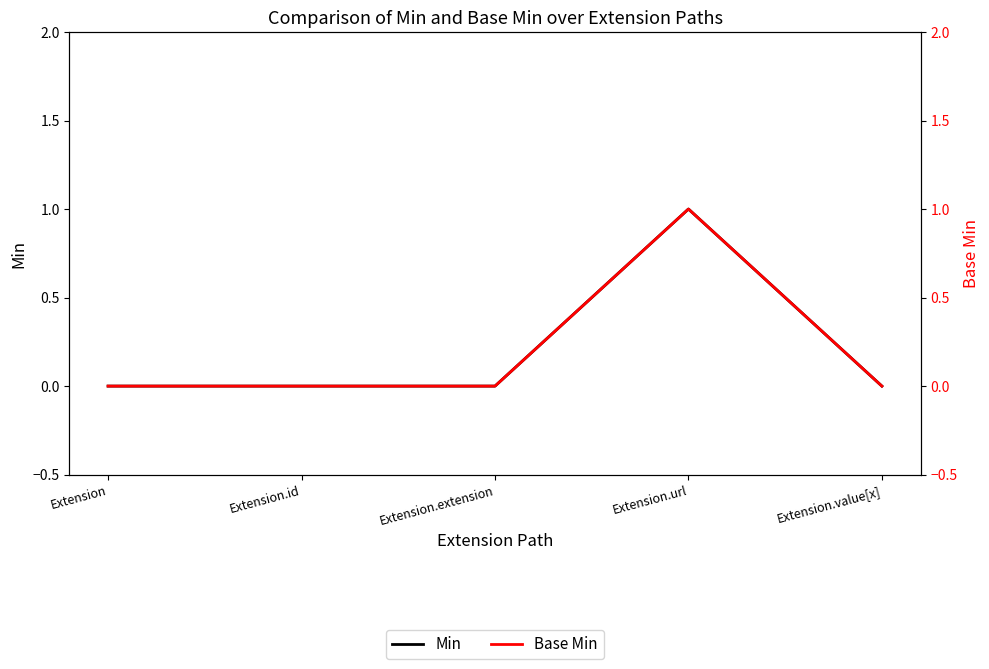

How many data points does each series have?

5